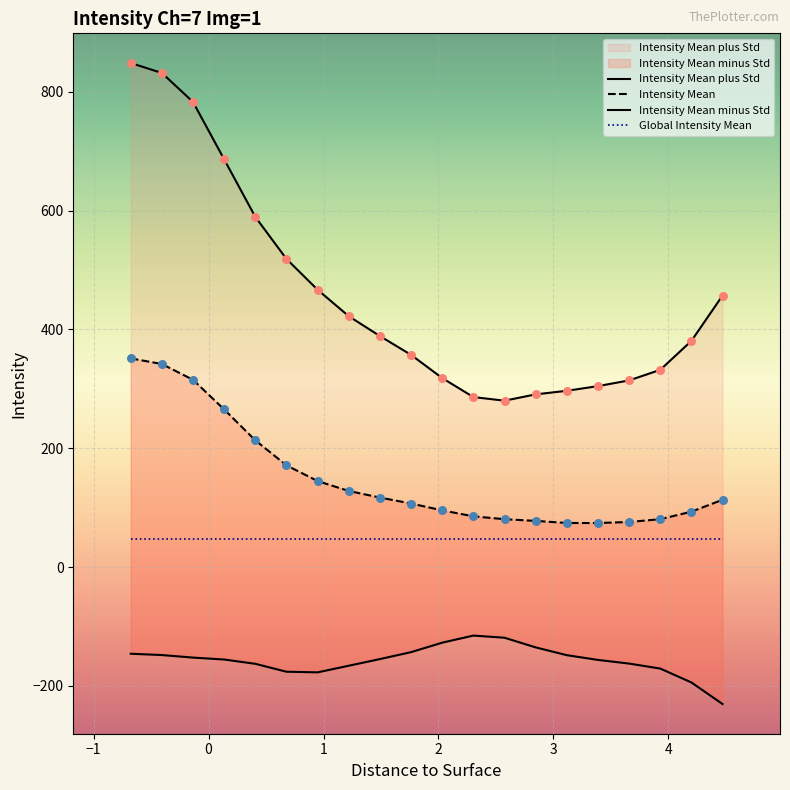

At how many categories does at least one series exceed 521?

5